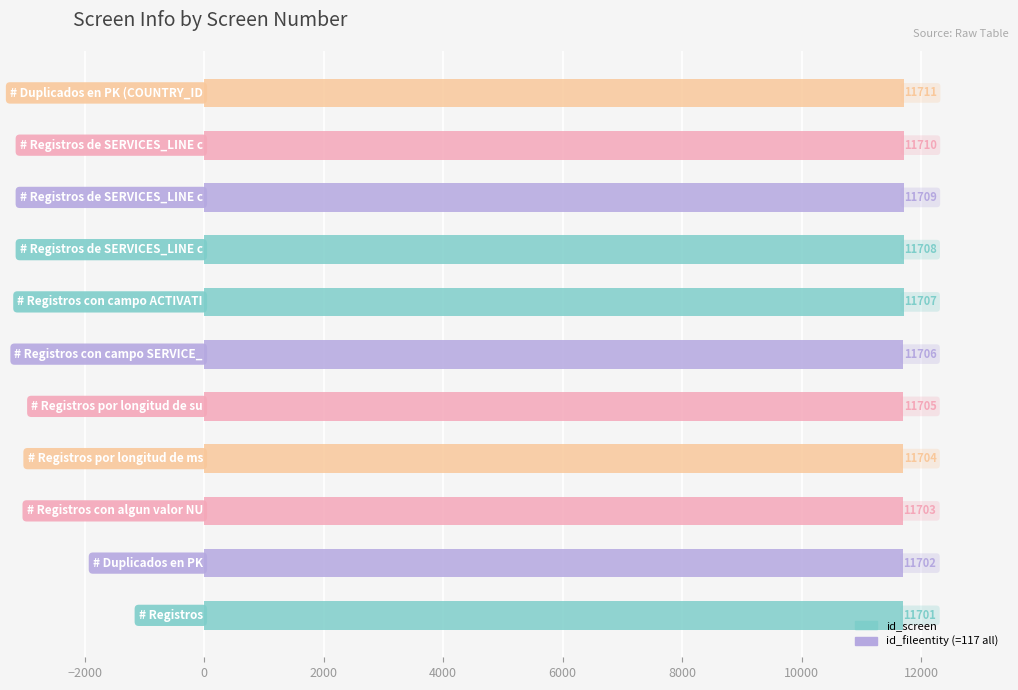

Count the values in the range 11703 to 11709.

7